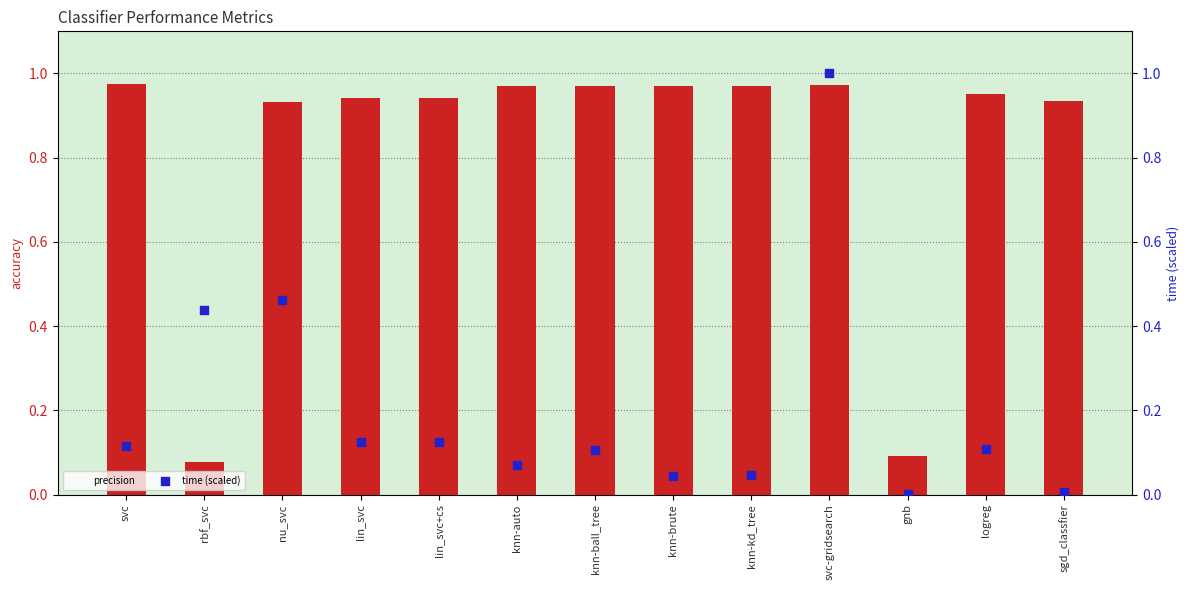

At how many categories does at least one series exceed 0?

13